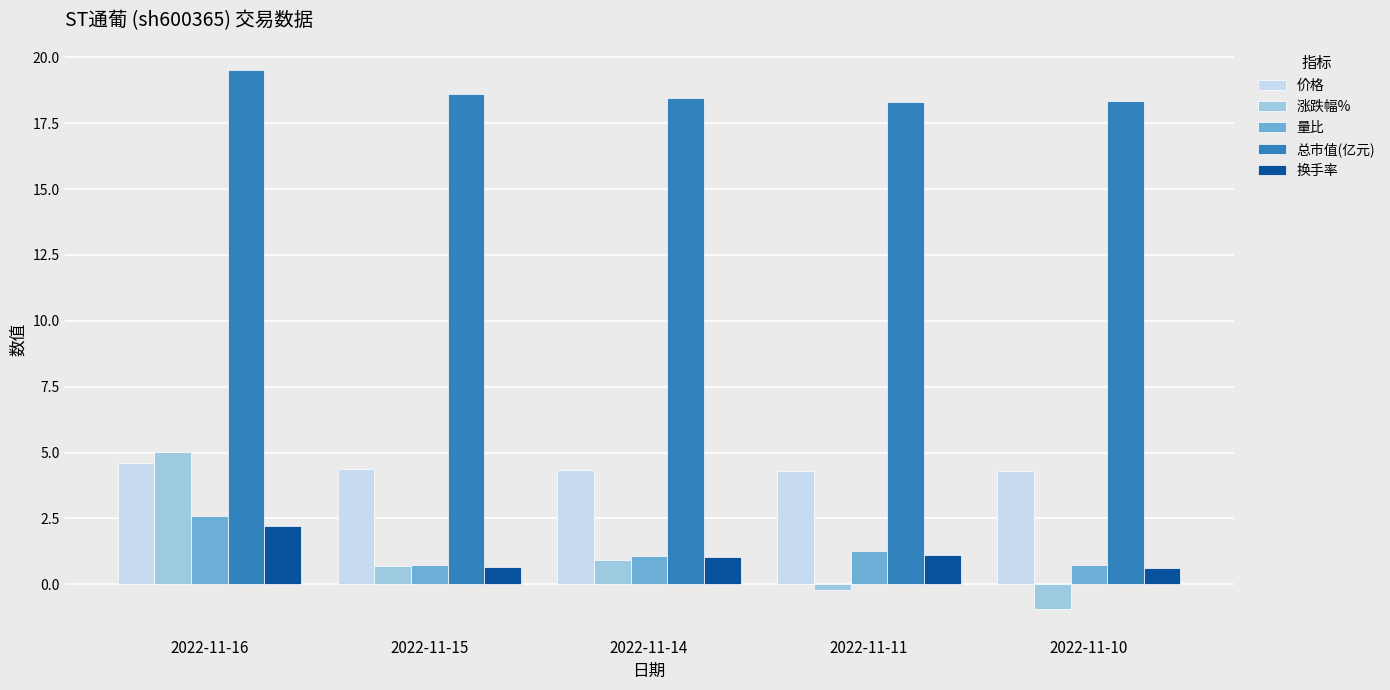

Which series has the widest spread of values?

涨跌幅%